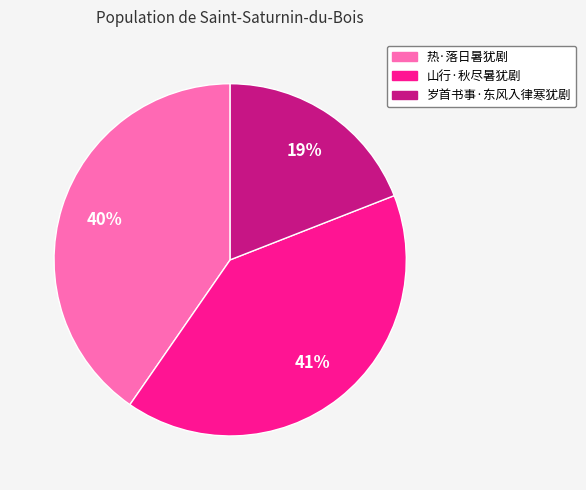

Is there any slice that represents more than half of the pie?

No